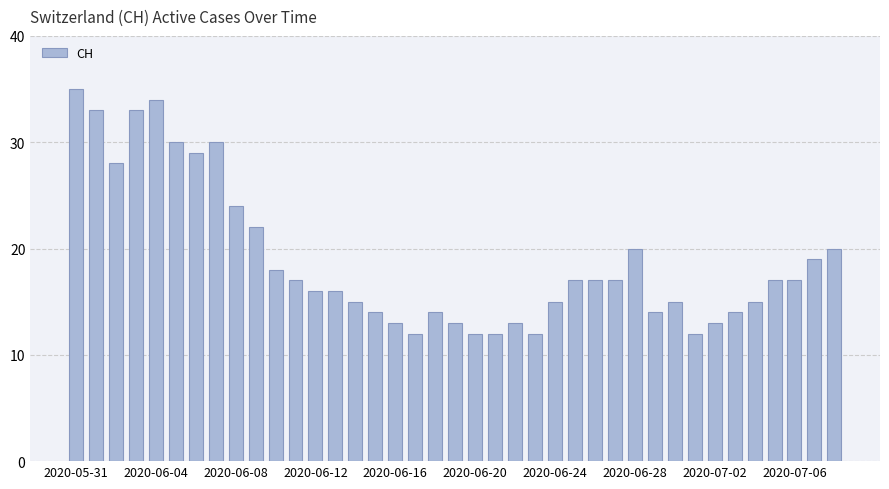

What is the difference between the maximum and minimum values?

23